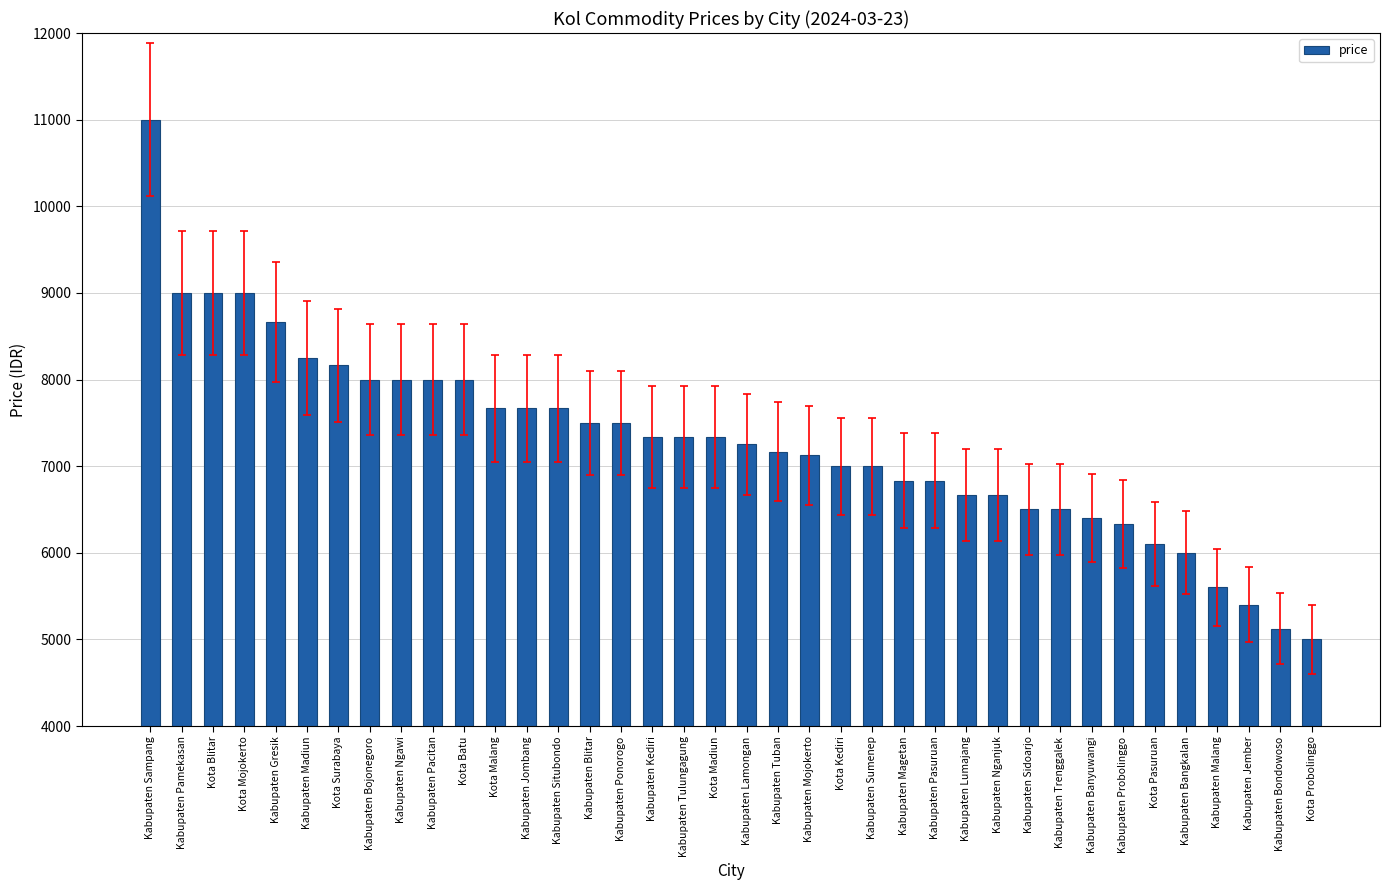

What is the difference between the maximum and minimum values?

6000